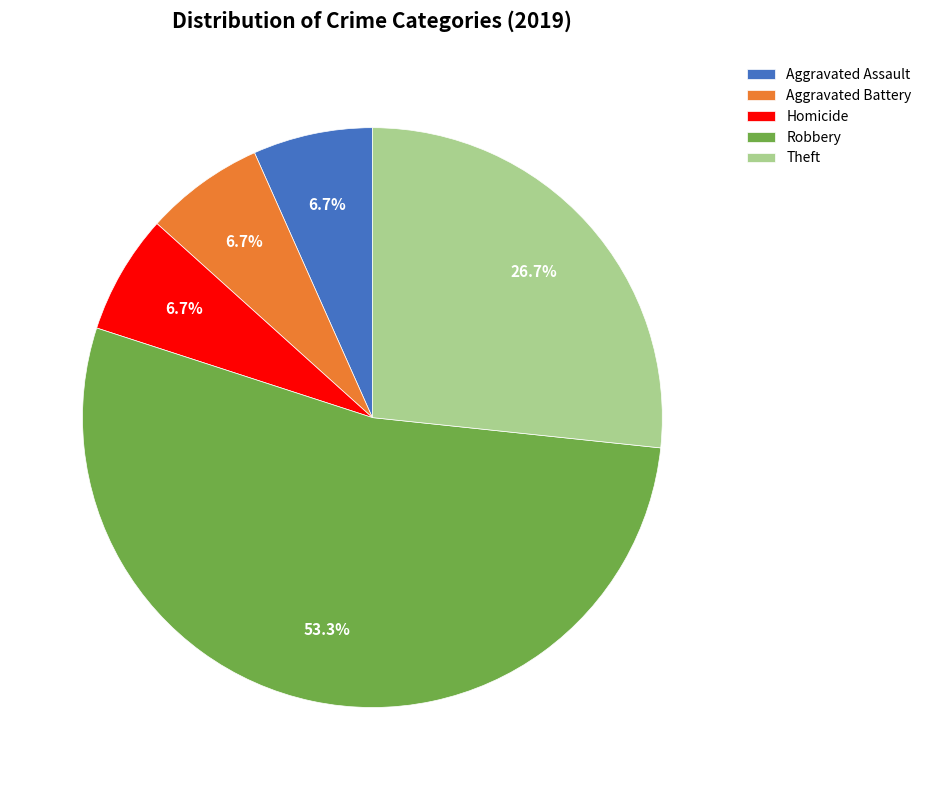

True or false: Homicide accounts for 7% of the total.

True